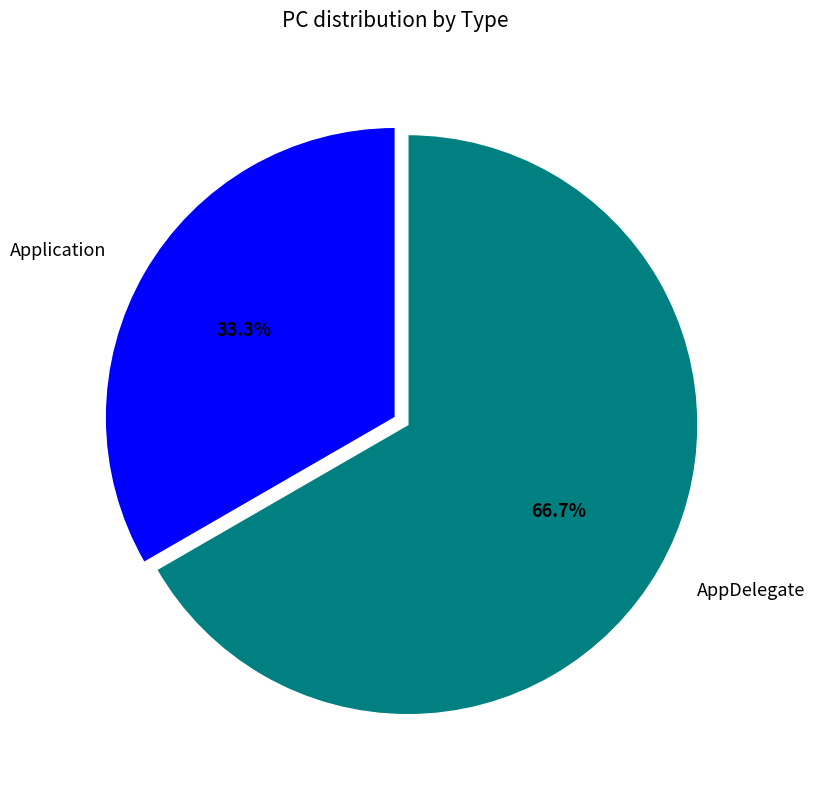

Approximately how many times larger is the value at AppDelegate compared to Application?

2.0